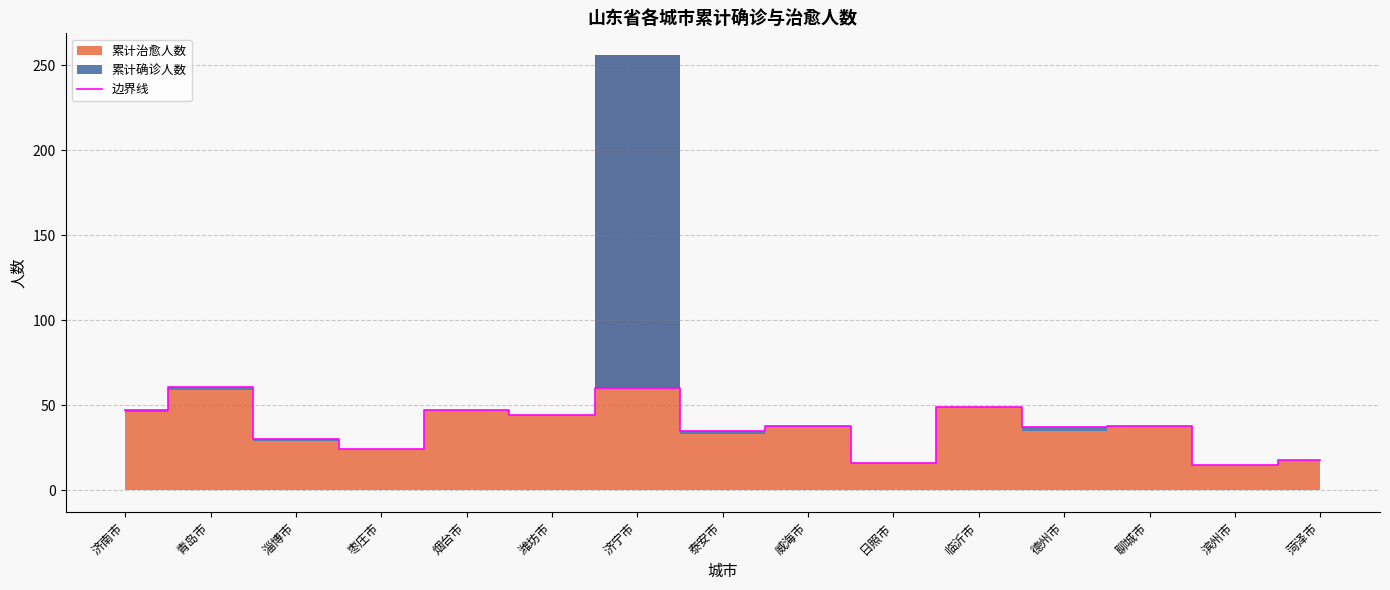

Approximately how many times larger is the value at 日照市 compared to 临沂市?

0.3